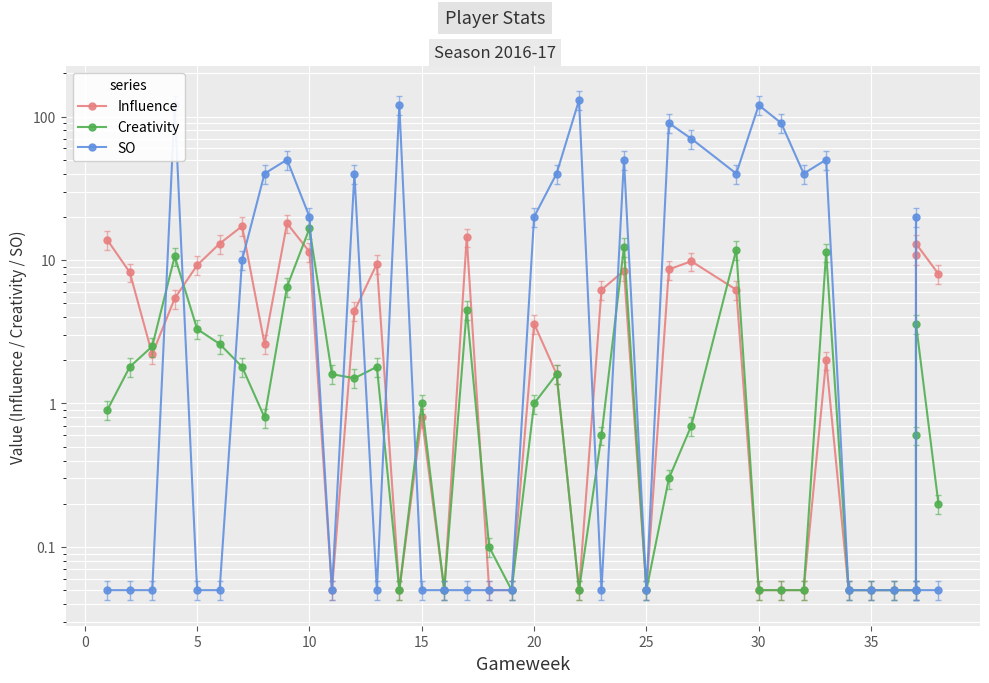

Which series has the widest spread of values?

SO